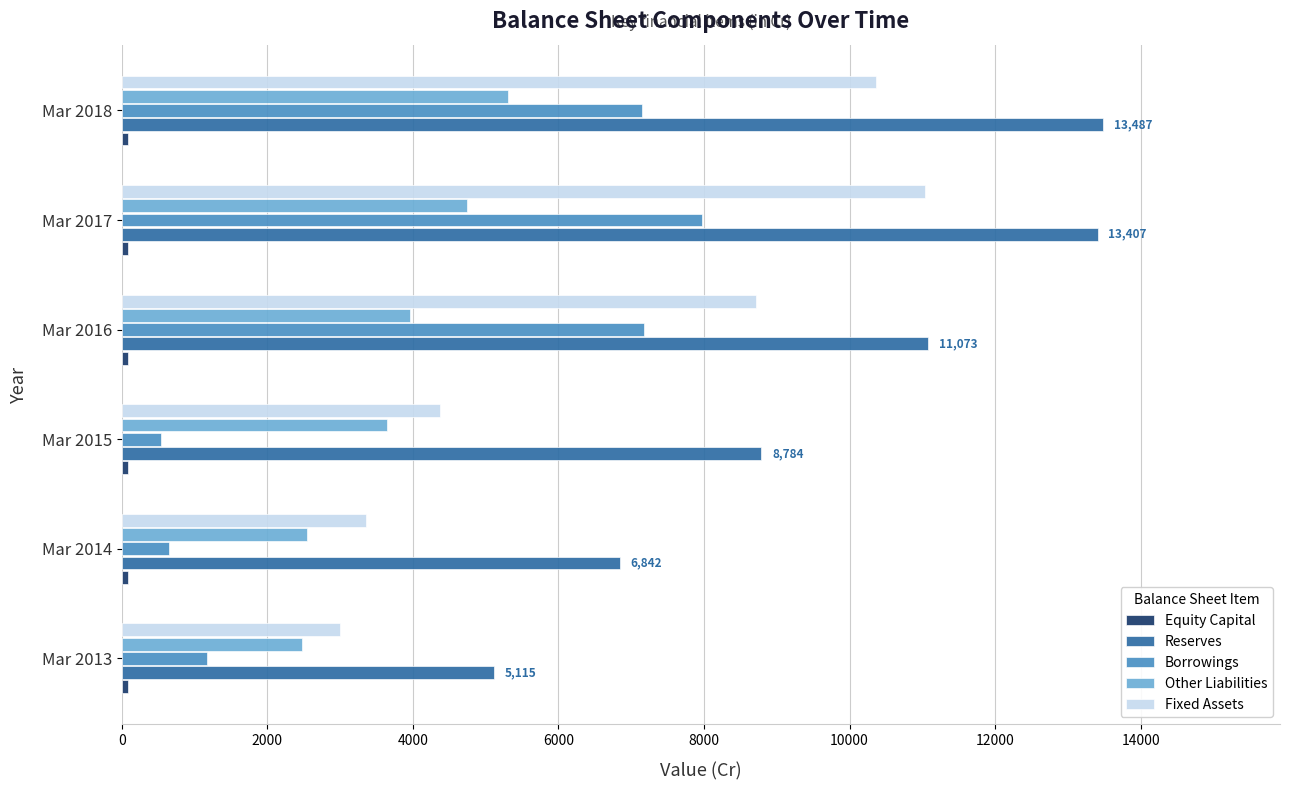

What is the difference between the maximum and second lowest values in the Reserves series?

6645